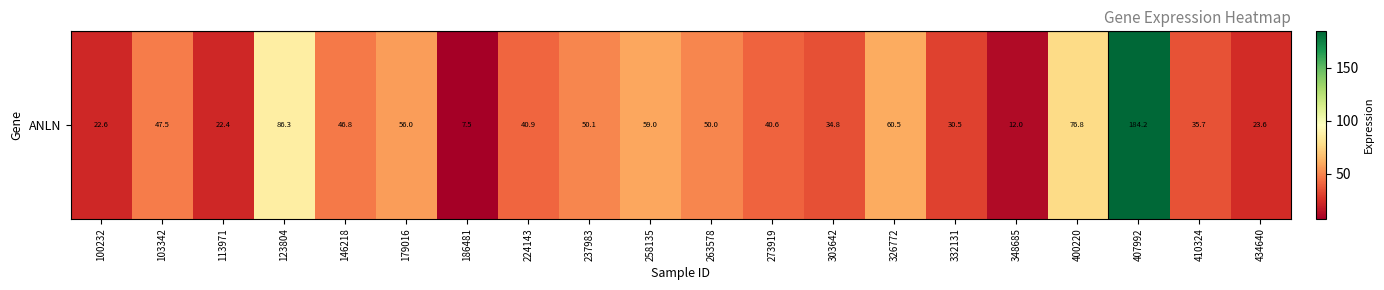

At which category does the chart reach its minimum across all series?

186481